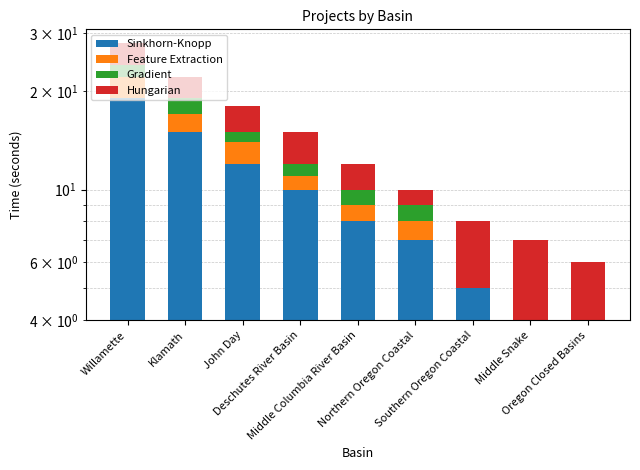

How many data points in Hungarian are less than 3?

3